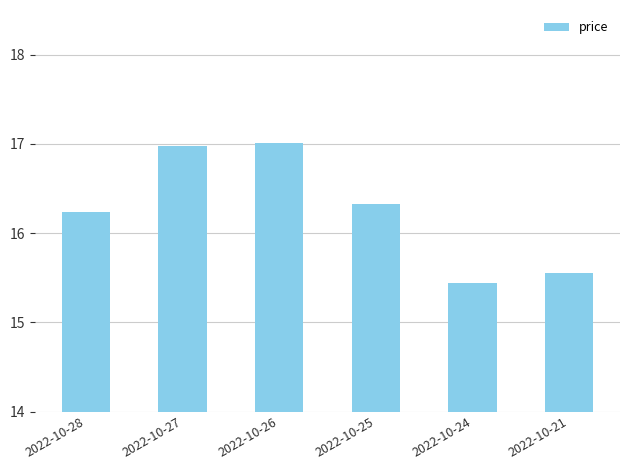

At which category does the chart reach its minimum across all series?

2022-10-24